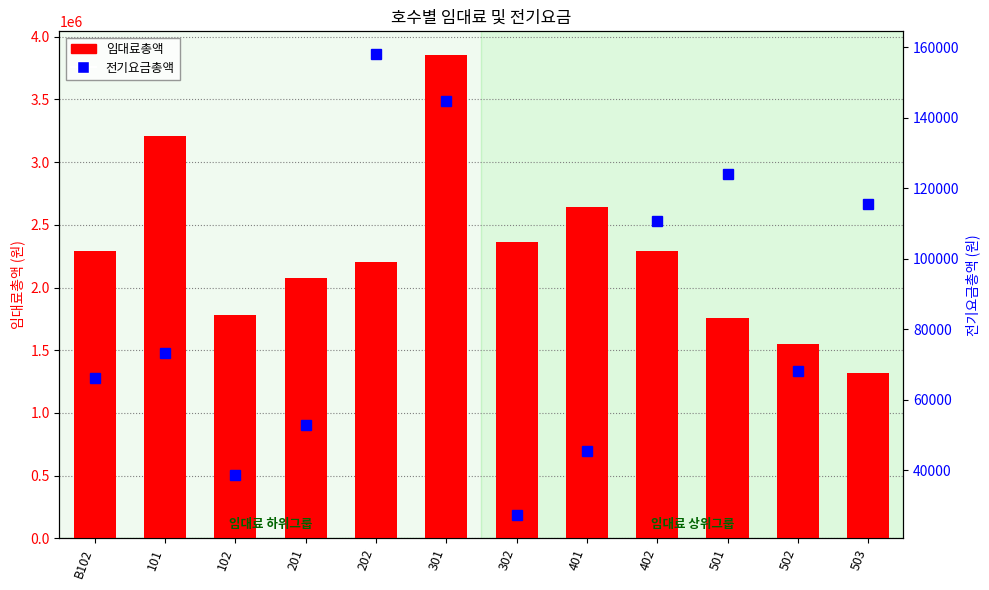

How many groups of bars are there?

12